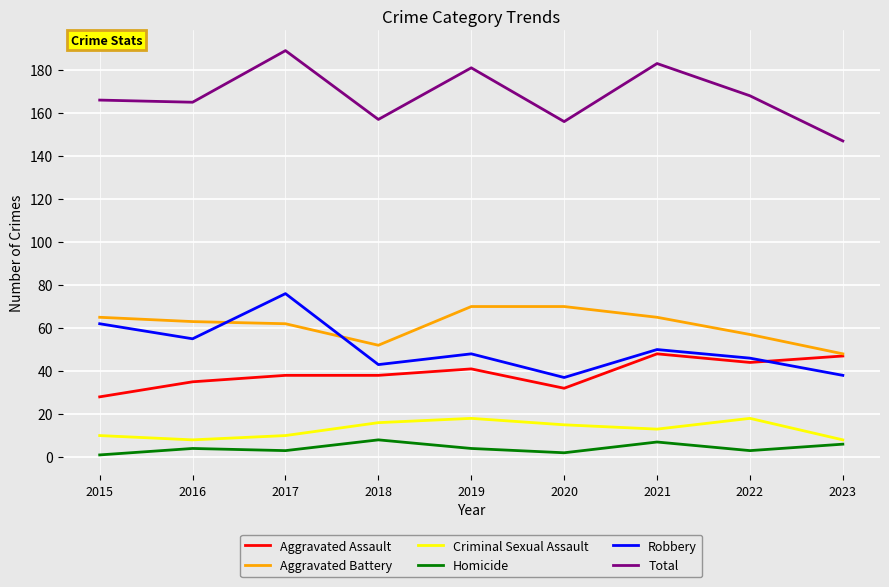

How many distinct data groups are displayed?

6